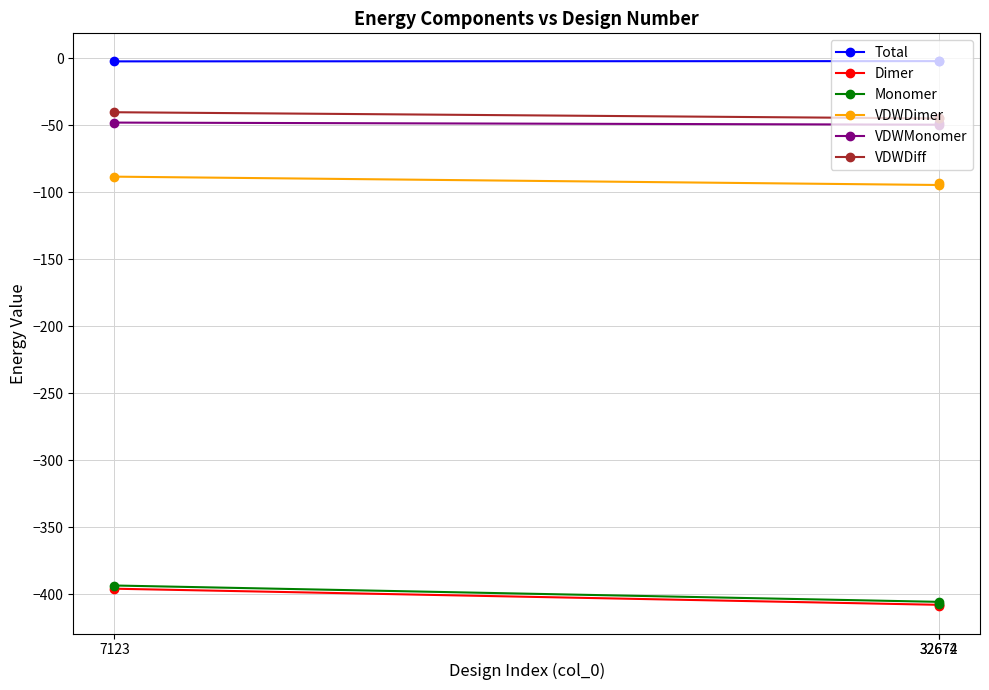

What is the value of the VDWDimer point at the 1st from the left?

-88.4